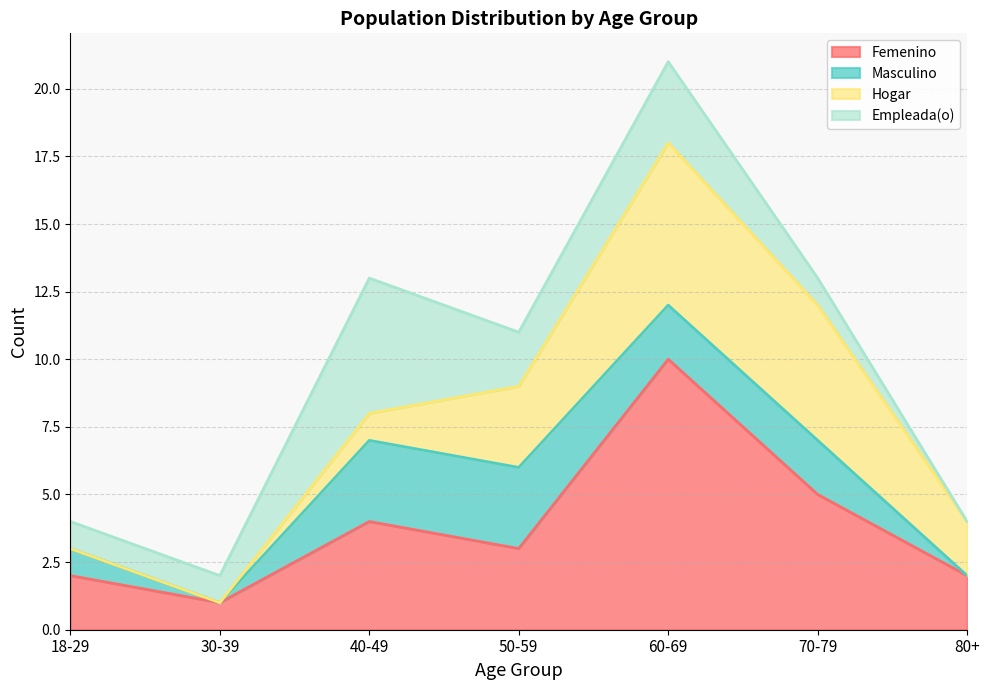

How many distinct data groups are displayed?

4